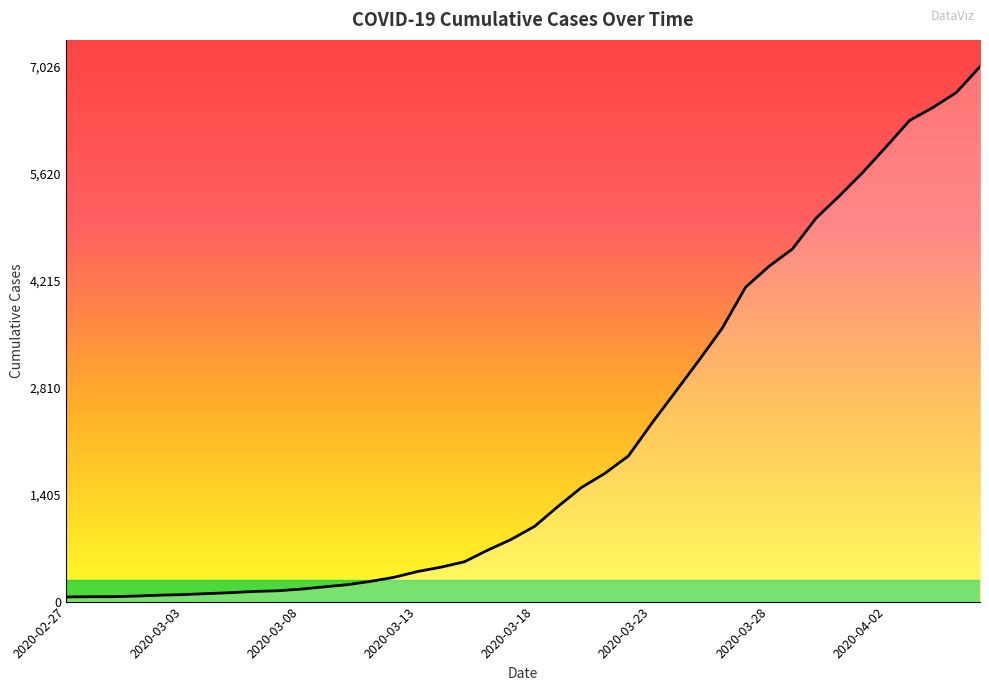

Does the chart have visible grid lines?

No